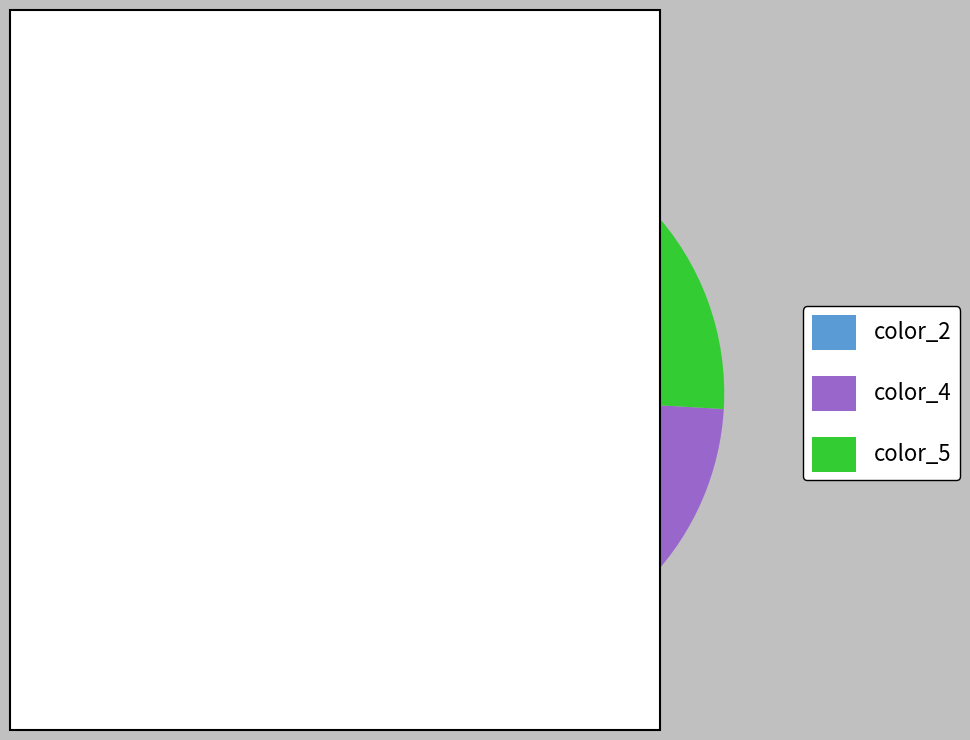

Which has a higher value, color_5 or color_2?

color_2